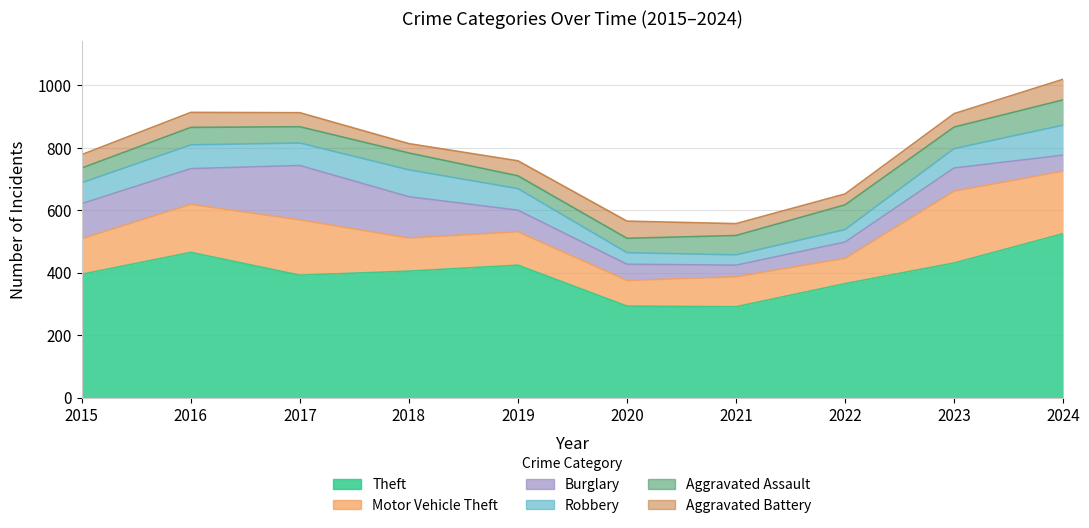

How many series are shown in this chart?

6